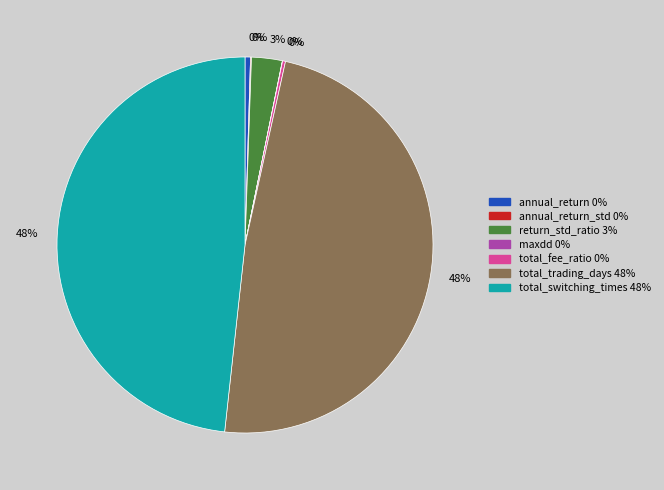

To the nearest percent, what is the average slice percentage?

14%